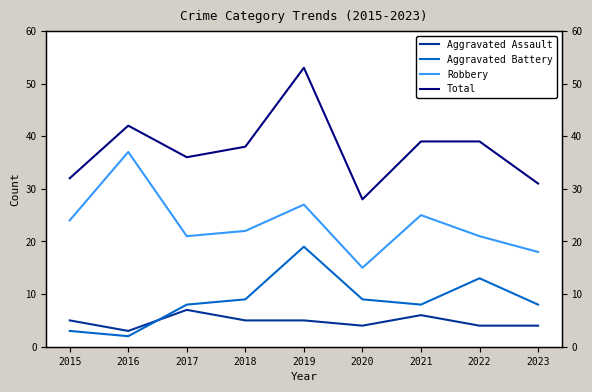

At 2022, list the series in order from smallest to largest.

Aggravated Assault, Aggravated Battery, Robbery, Total